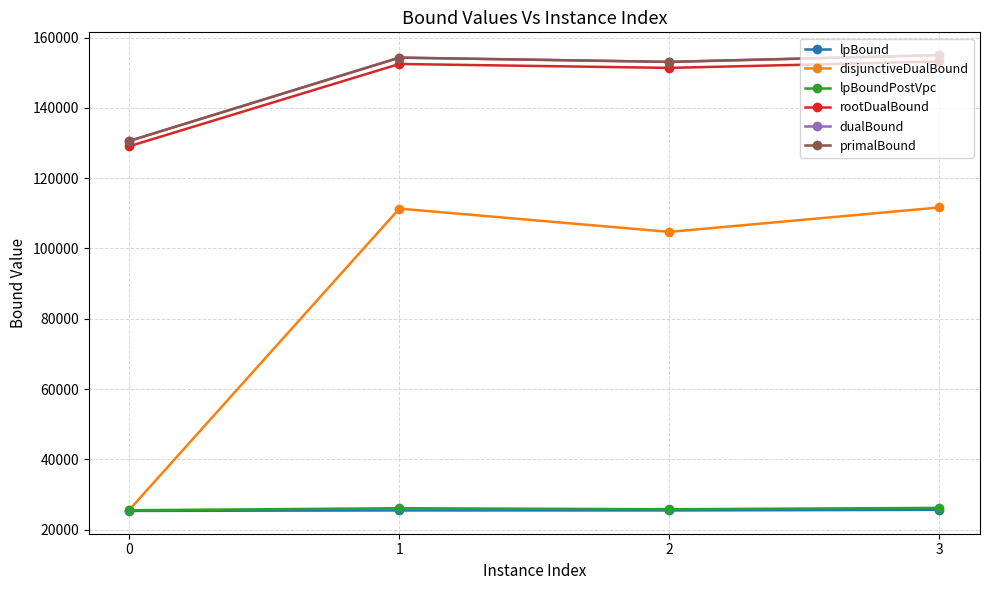

What is the value of the primalBound point at the 1st from the left?

130596.0